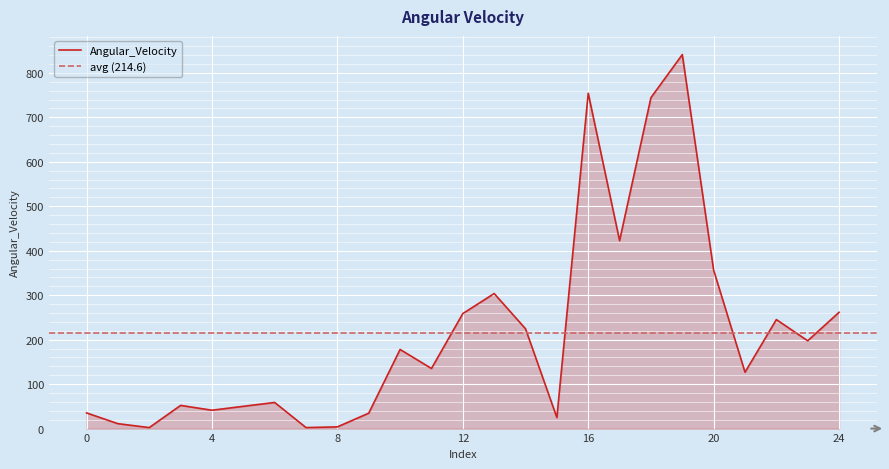

What is the smallest value displayed?

2.2